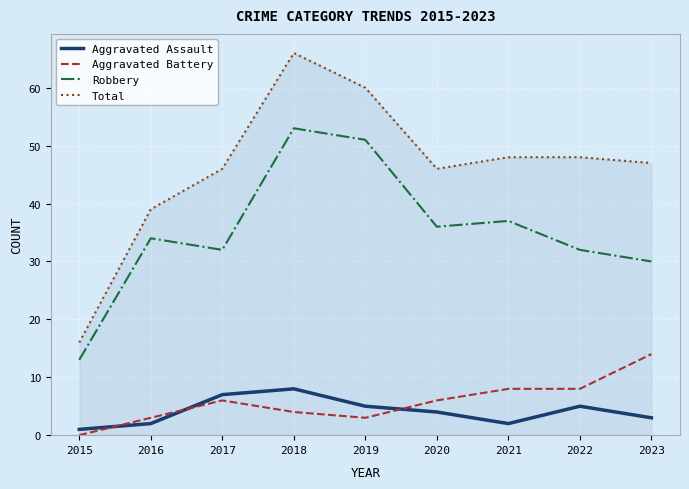

Does the chart display data point markers on the line(s)?

No